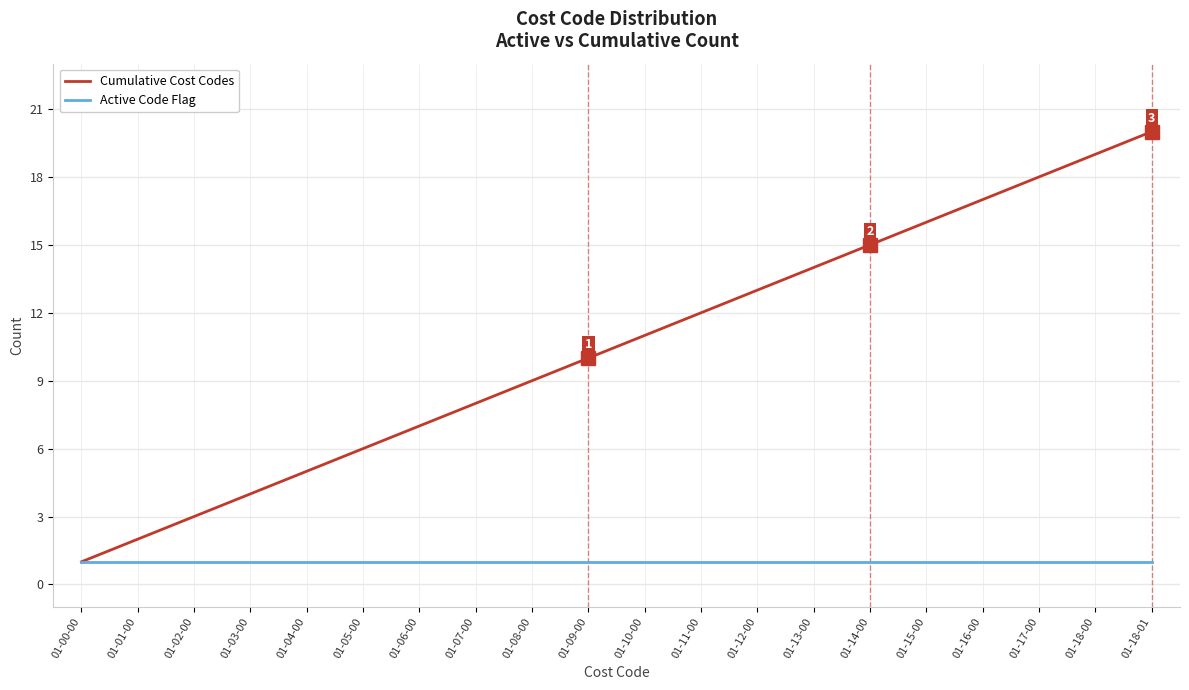

What is the smallest value displayed?

1